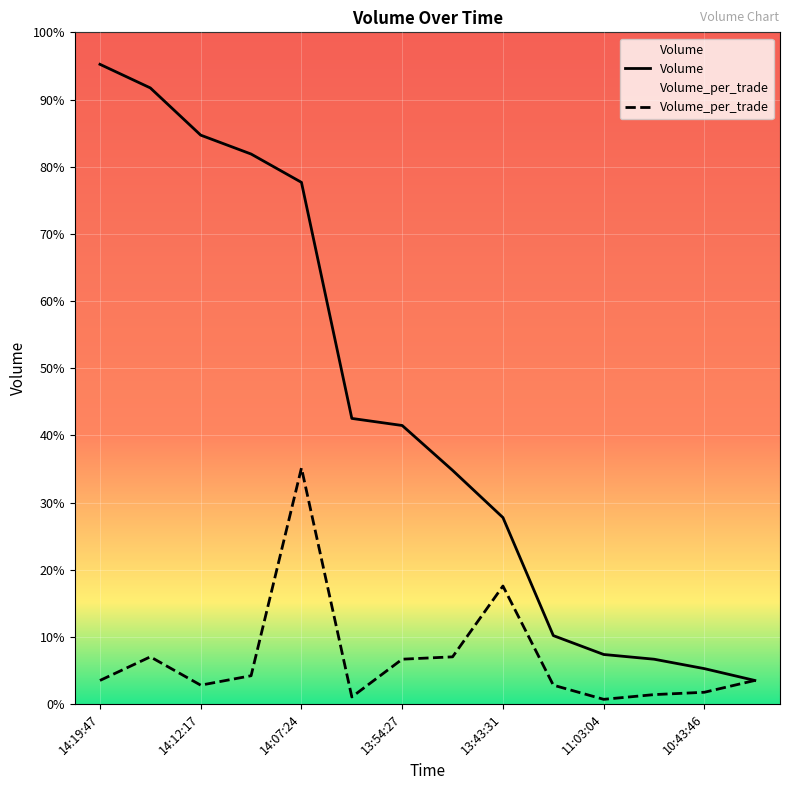

List the labels in order of Volume_per_trade value, smallest first.

11:03:04, 14:03:35, 11:01:39, 10:43:46, 14:12:17, 13:31:16, 14:19:47, 10:31:13, 14:11:45, 13:54:27, 14:19:05, 13:53:31, 13:43:31, 14:07:24